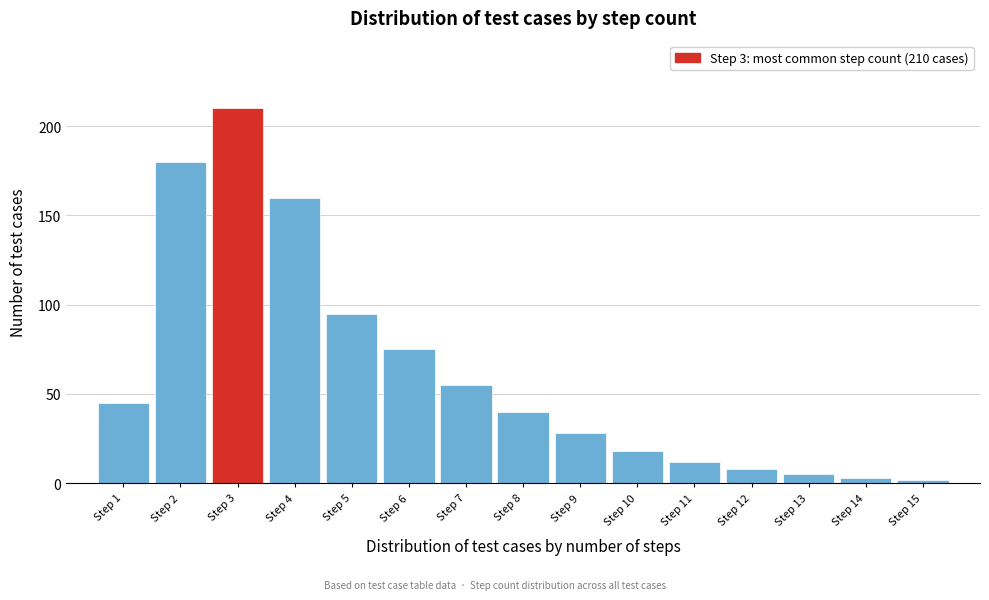

Reading left to right, what are all the values shown in this chart?

Step 1=45	Step 2=180	Step 3=210	Step 4=160	Step 5=95	Step 6=75	Step 7=55	Step 8=40	Step 9=28	Step 10=18	Step 11=12	Step 12=8	Step 13=5	Step 14=3	Step 15=2